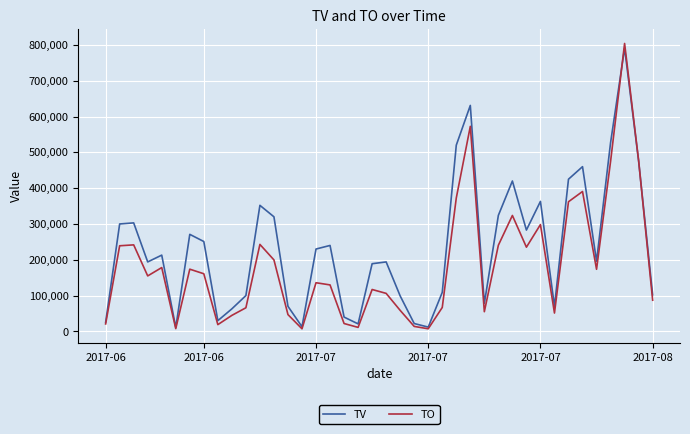

Which series has the widest spread of values?

TO